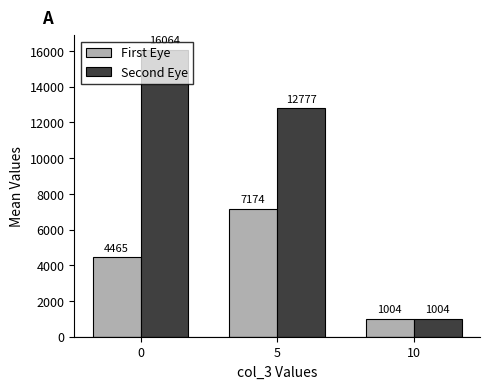

Which category has the lowest value across all series?

10